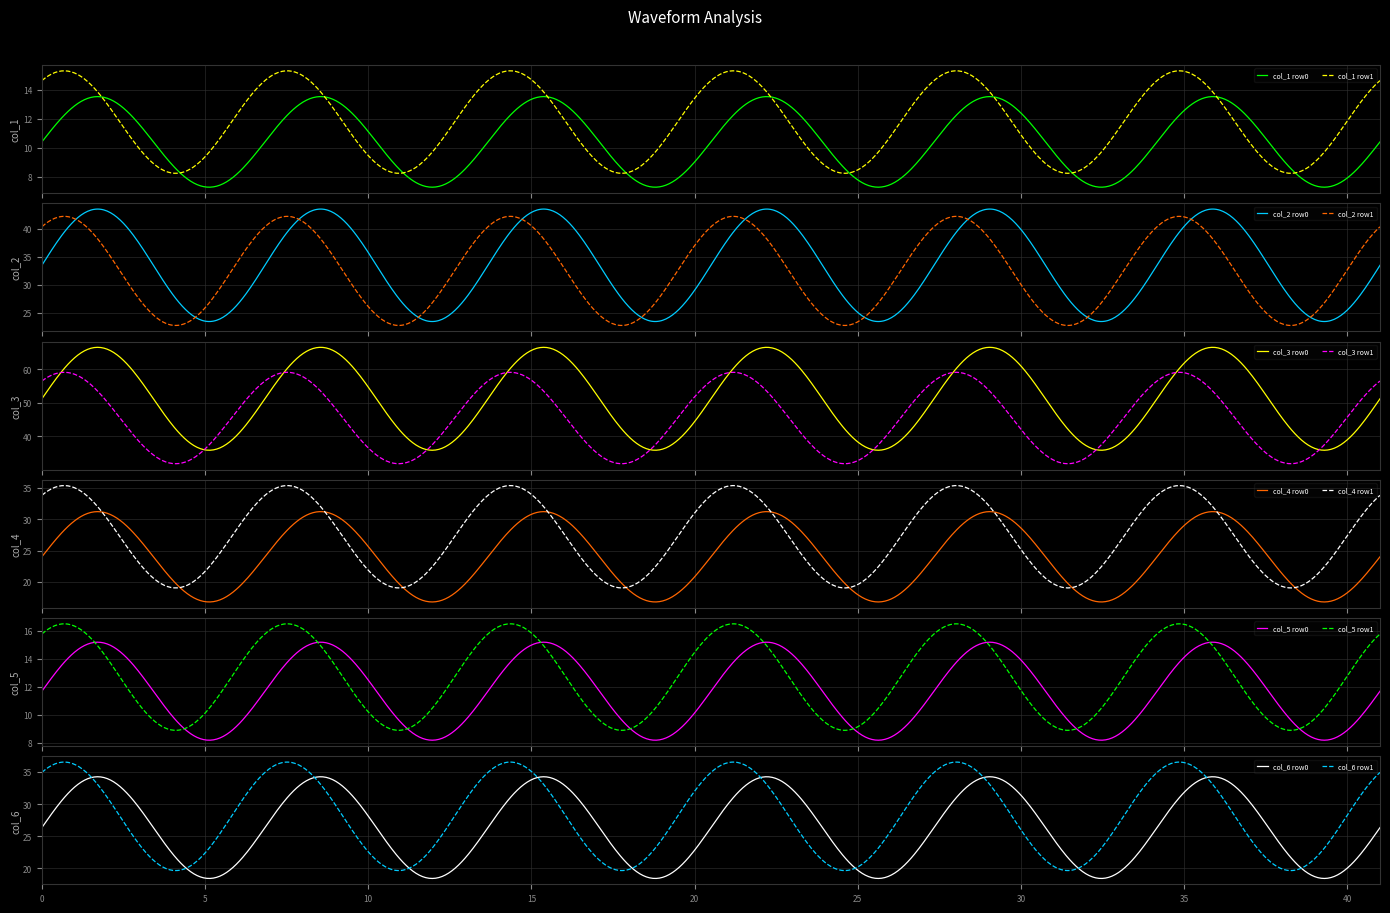

What is the lowest value of the col_1 row0 series?

7.3